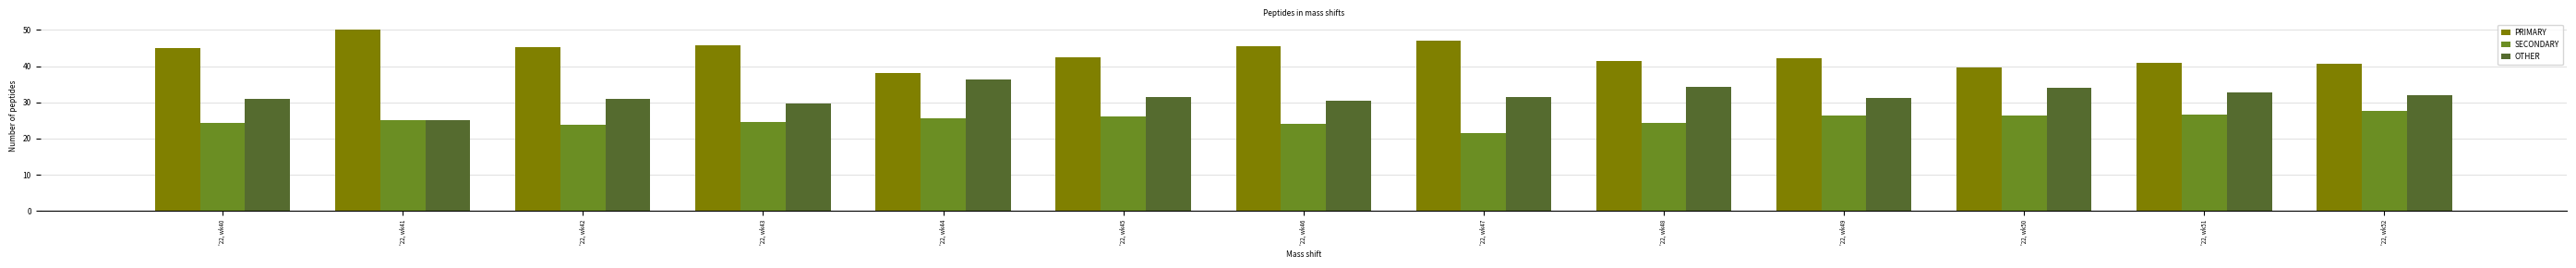

What is the difference between the SECONDARY values at '22, wk40 and '22, wk51?

2.3